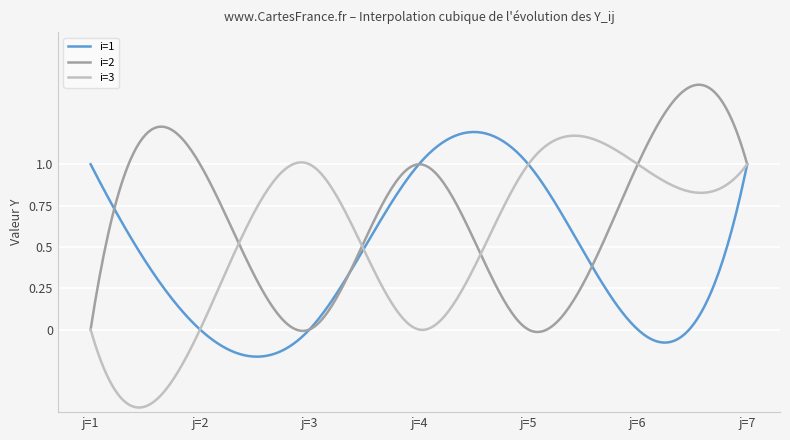

Which series has the widest spread of values?

i=3